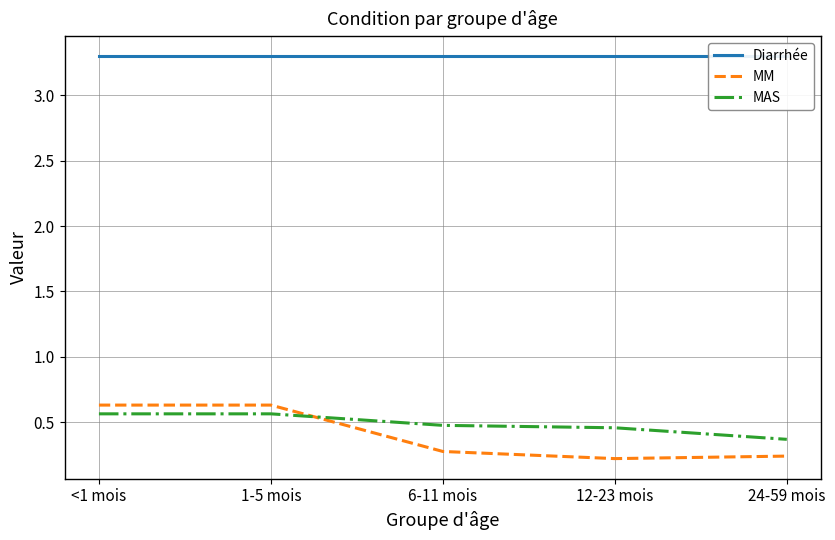

What are all the series names shown in the legend?

Diarrhée, MM, MAS